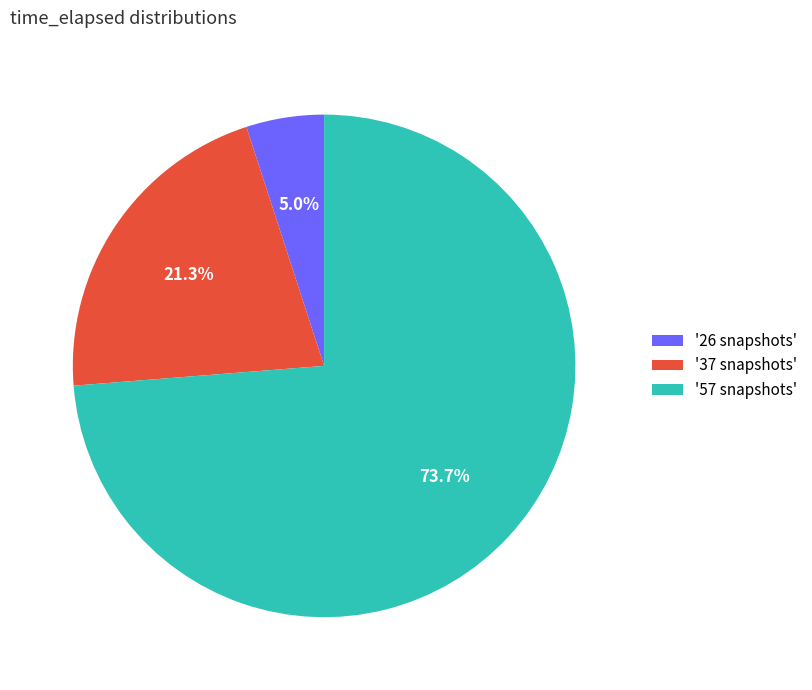

Combined, do '26 snapshots' and '37 snapshots' account for over 50%?

No